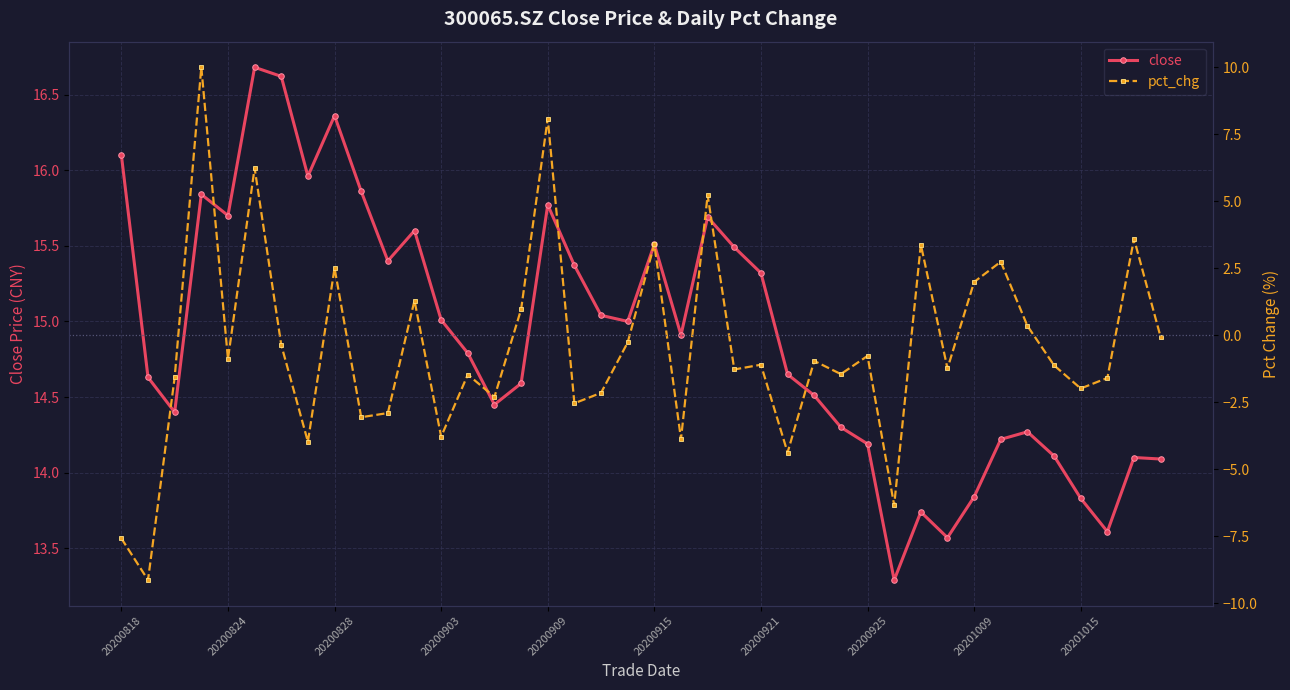

What is the minimum value for close?

13.3